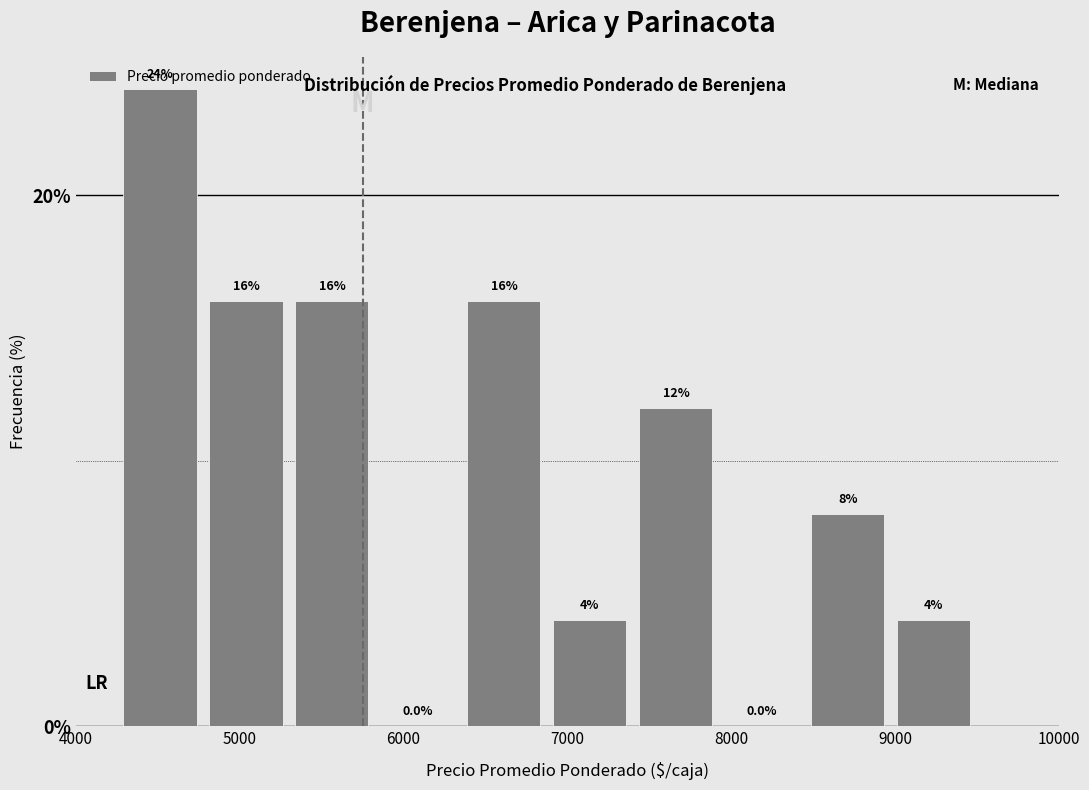

Reading left to right, list every bar in this chart as the range it spans on the x-axis followed by its height. The bar edges are not printed on the chart, so give them approximately, as read against the axis.

4300 to 4800: 24.0
4800 to 5300: 16.0
5300 to 5800: 16.0
5800 to 6400: 0.0
6400 to 6900: 16.0
6900 to 7400: 4.0
7400 to 7900: 12.0
7900 to 8500: 0.0
8500 to 9000: 8.0
9000 to 9500: 4.0